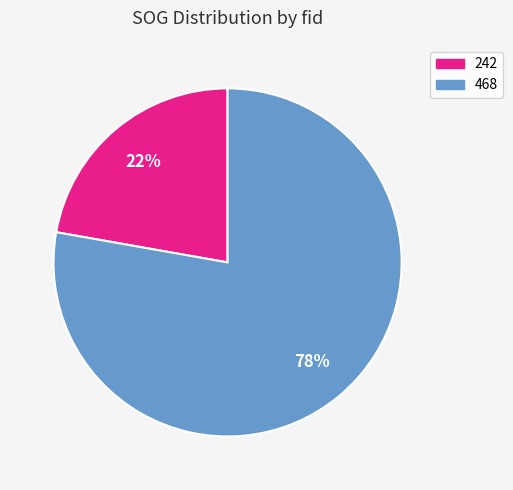

Rank the categories by value from highest to lowest.

468, 242